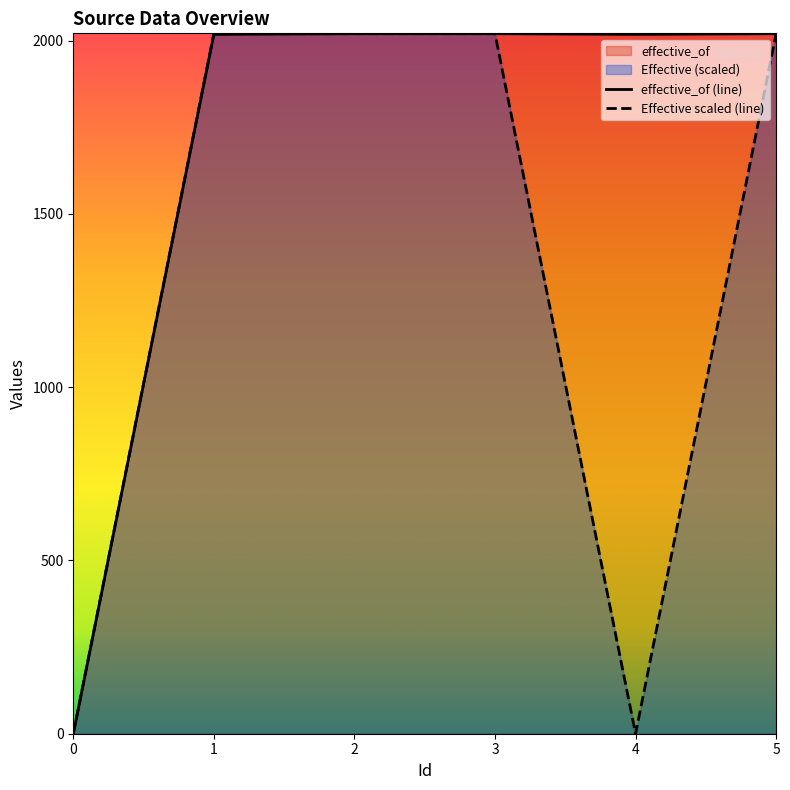

Is it true that Effective equals 906 at 2?

False